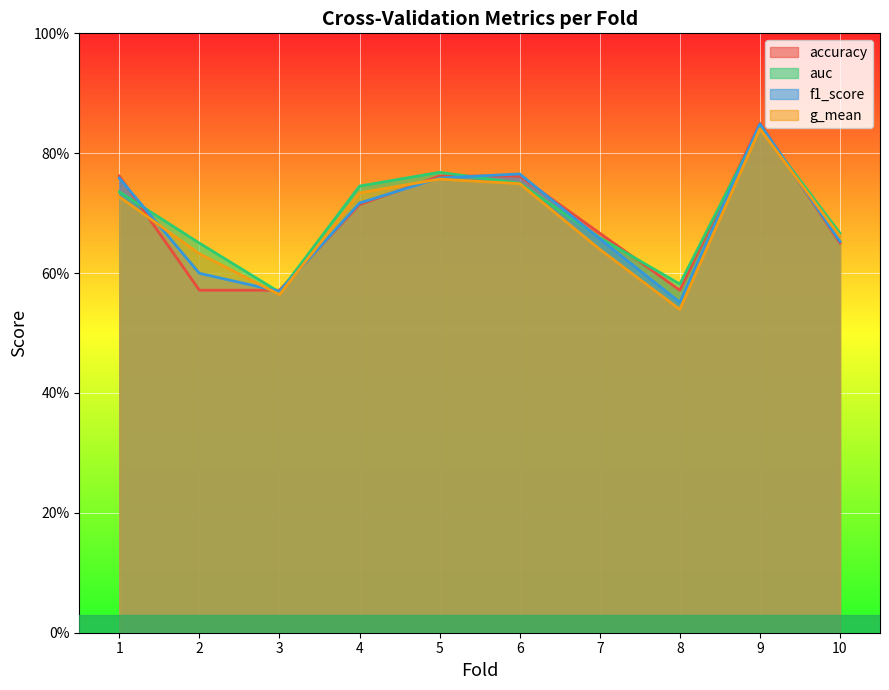

Where is the first local minimum for f1_score?

3